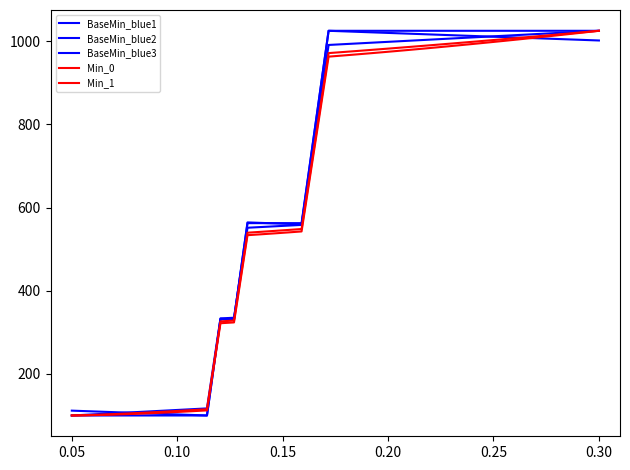

Which series has the largest total across all categories?

BaseMin_blue1